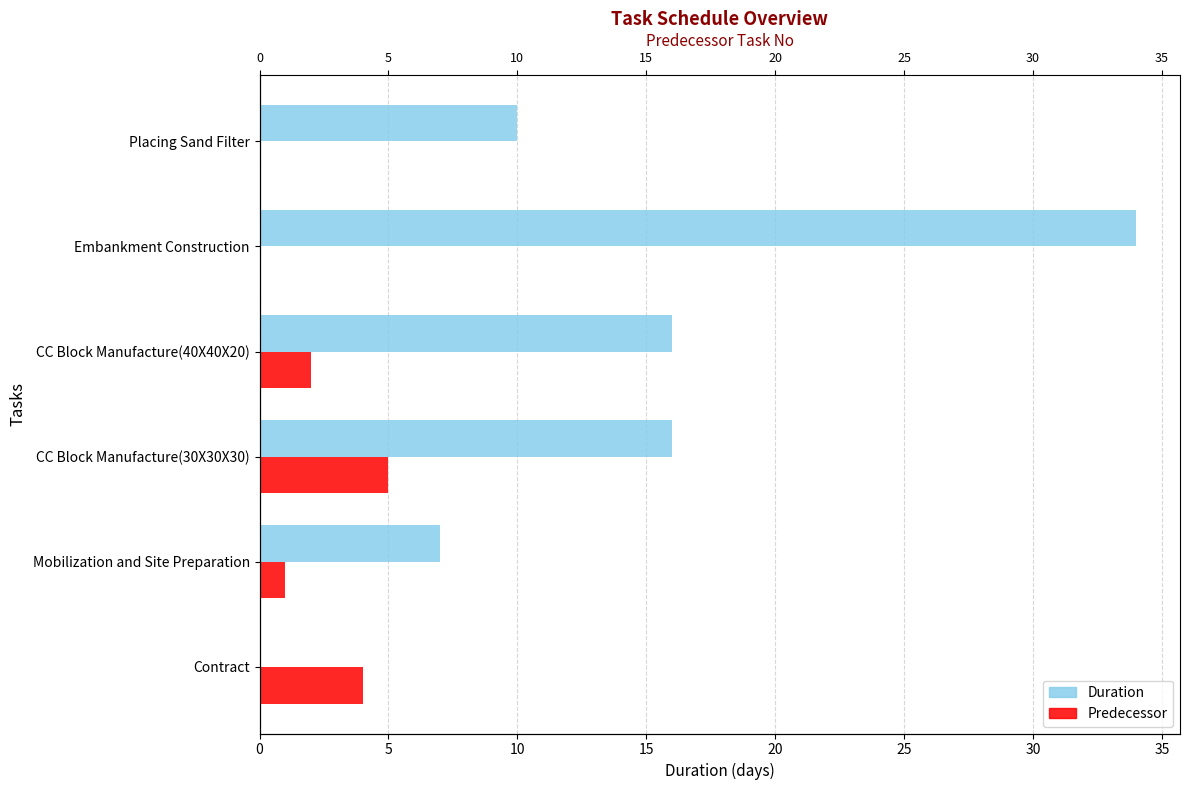

How many groups of bars are there?

6